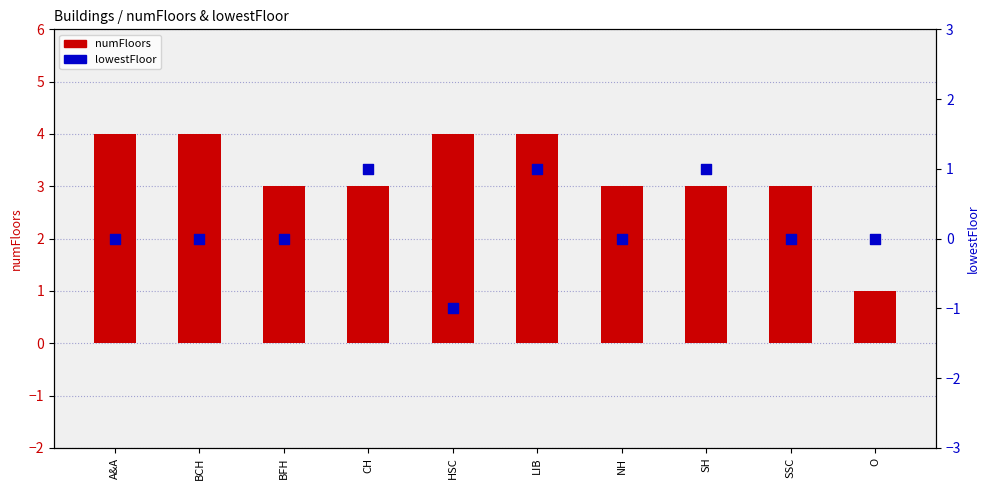

At how many categories does at least one series exceed 0?

10